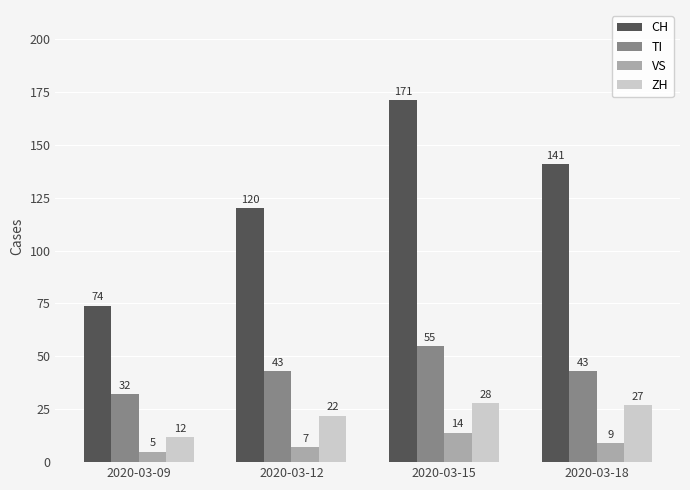

What is the lowest value of the ZH series?

12